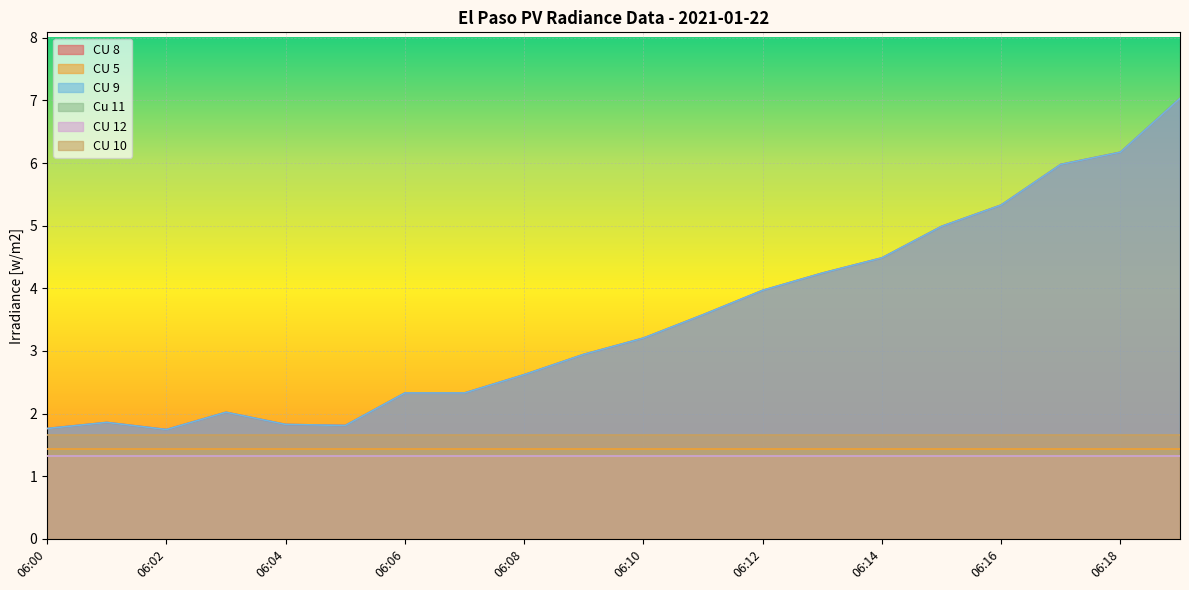

True or false: CU 9 has a value of 0.9 at 06:00.

False